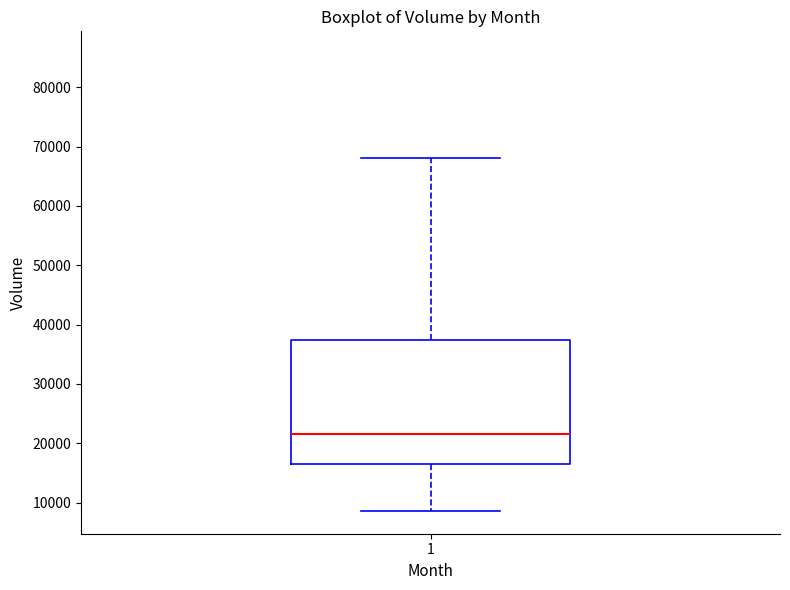

Transcribe this box plot: give where the median line is, the range the box spans, and where the two whiskers end, as read against the y-axis. The values are not printed on the chart, so give them approximately, as read against the axis.

median 22000, box 16000 to 37000, whiskers 9000 to 68000